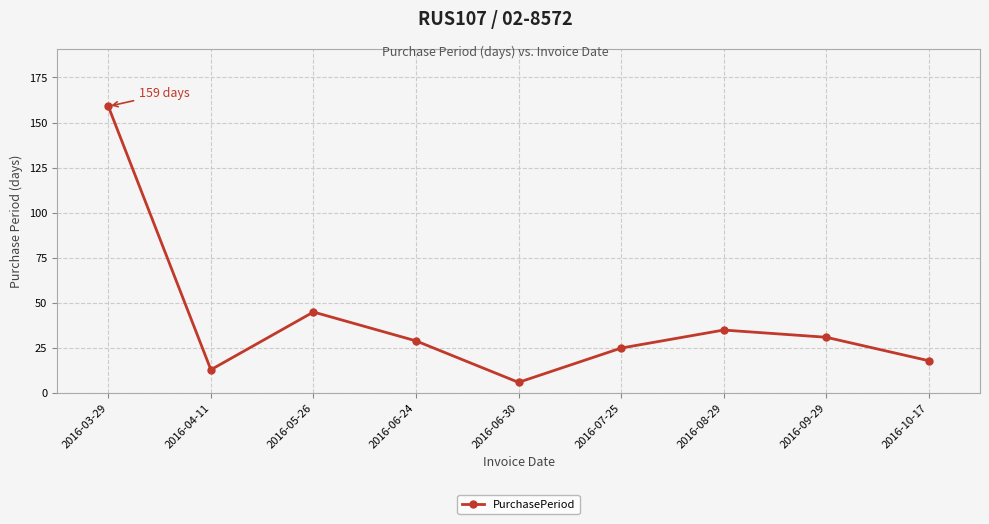

How many lines are shown in the chart?

1